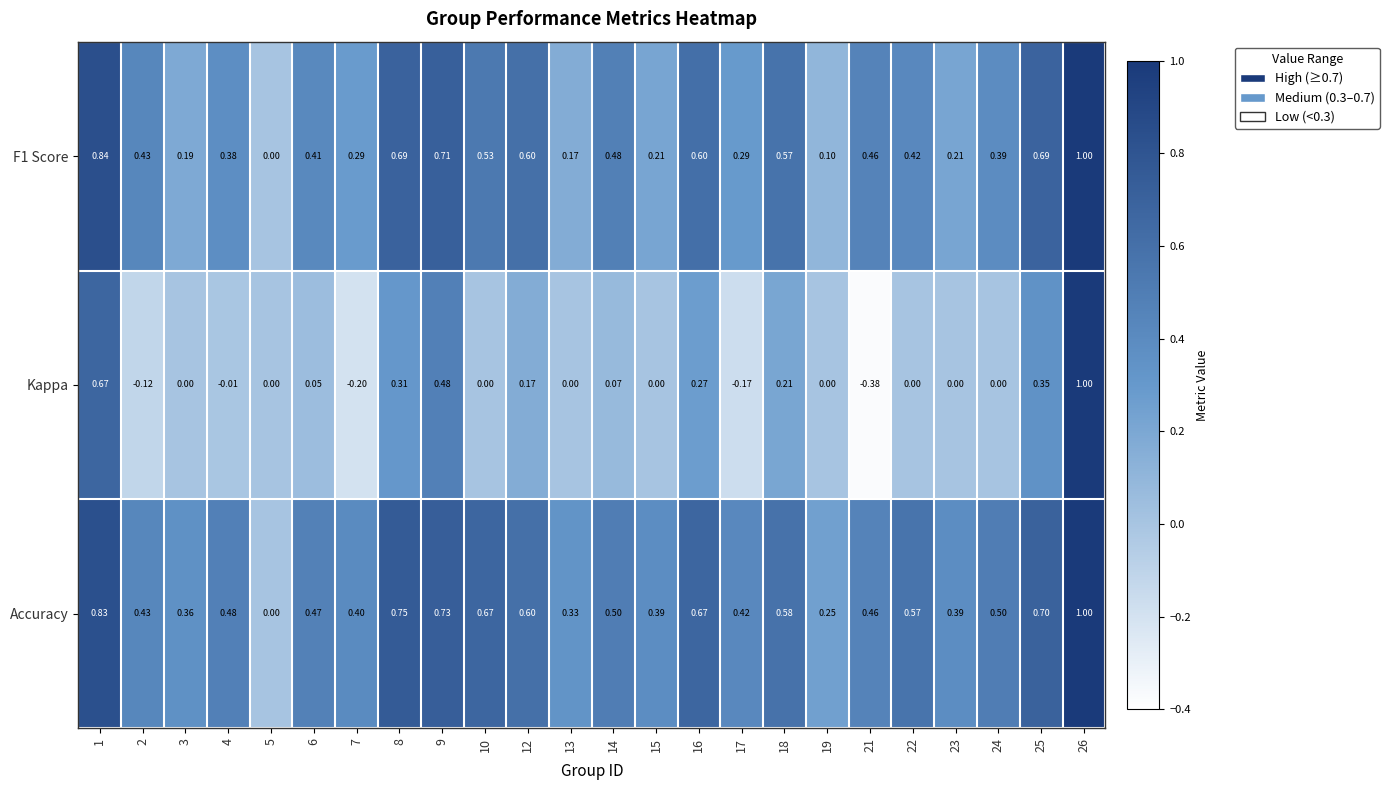

How many data points in F1 Score are above 0?

23